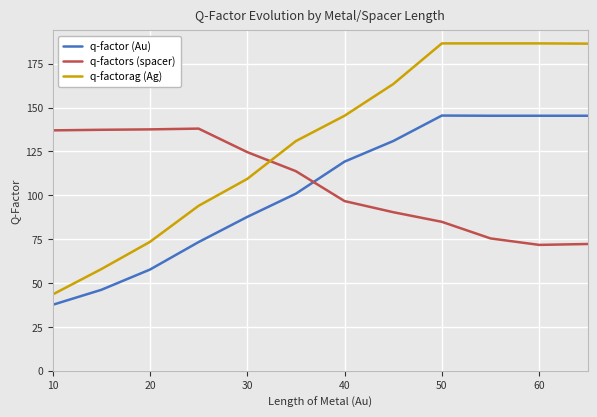

Which series has the largest total across all categories?

q-factorag (Ag)